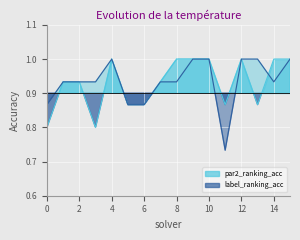

Is it true that par2_ranking_acc equals 1.0 at 15?

True